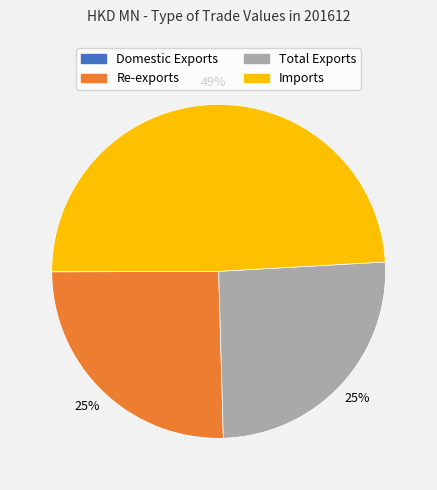

To the nearest percent, what portion does Total Exports represent?

25%